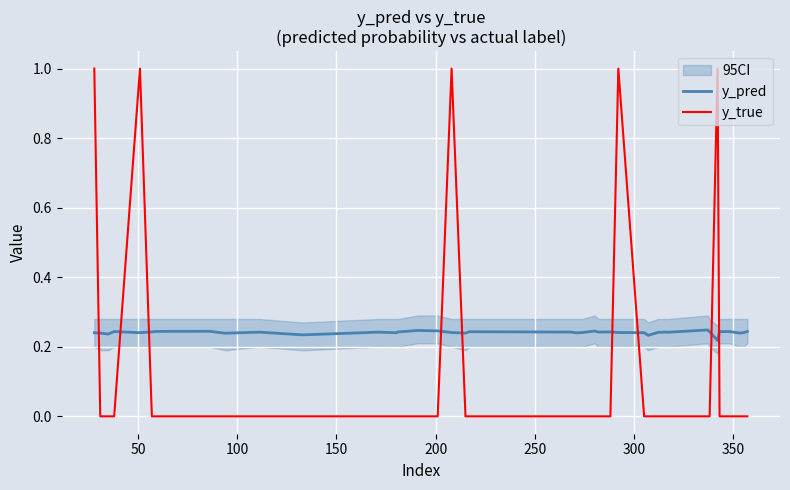

What is the highest value of the y_true series?

1.0